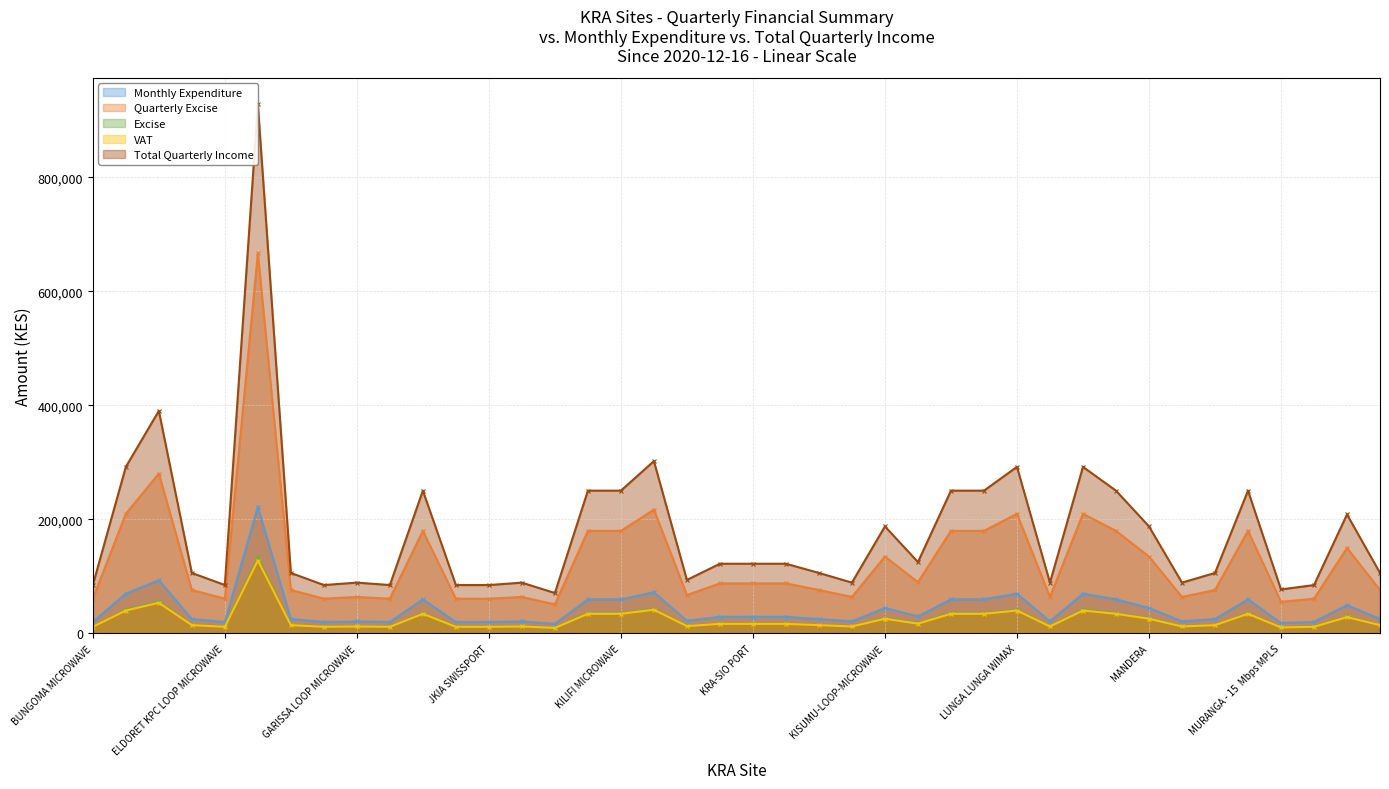

Which category has the lowest value across all series?

KAJIADO-LOOP-FIBER